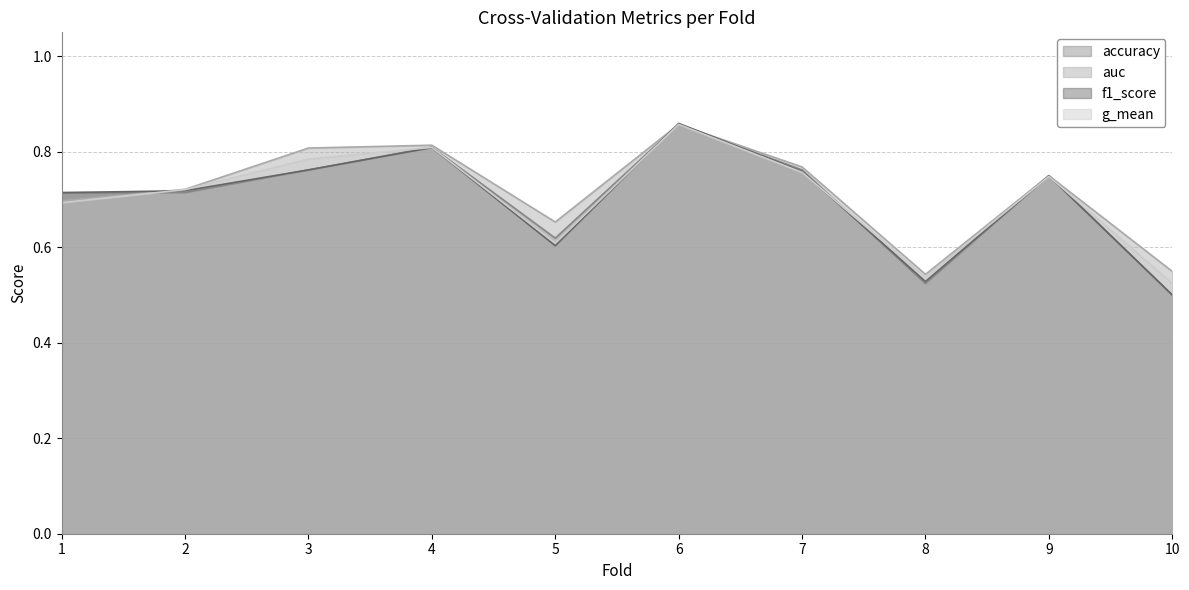

The f1_score series shows 1.5 at 4. True or false?

False